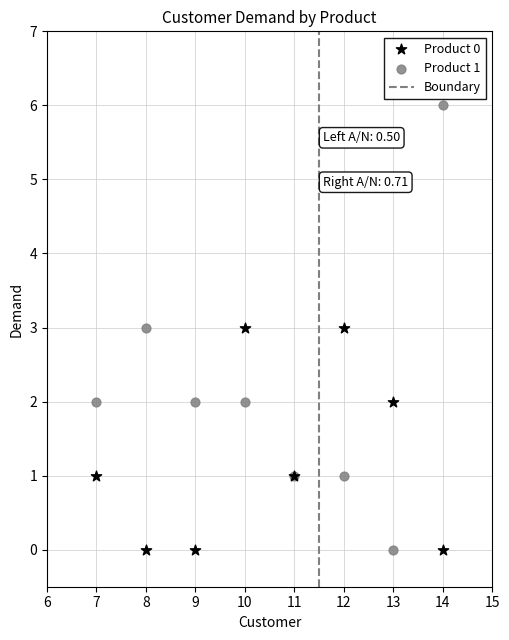

What is the X range (max minus min) for the scatter plot?

7